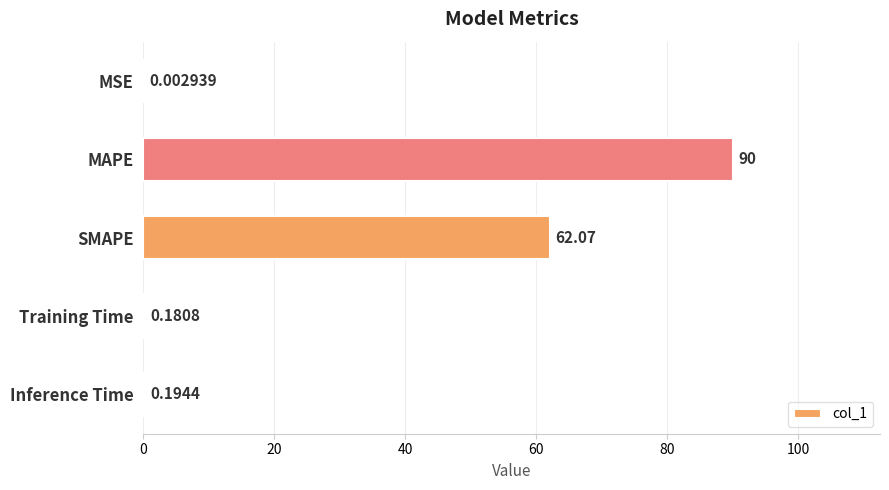

Where is the data nearest to the value 45?

SMAPE